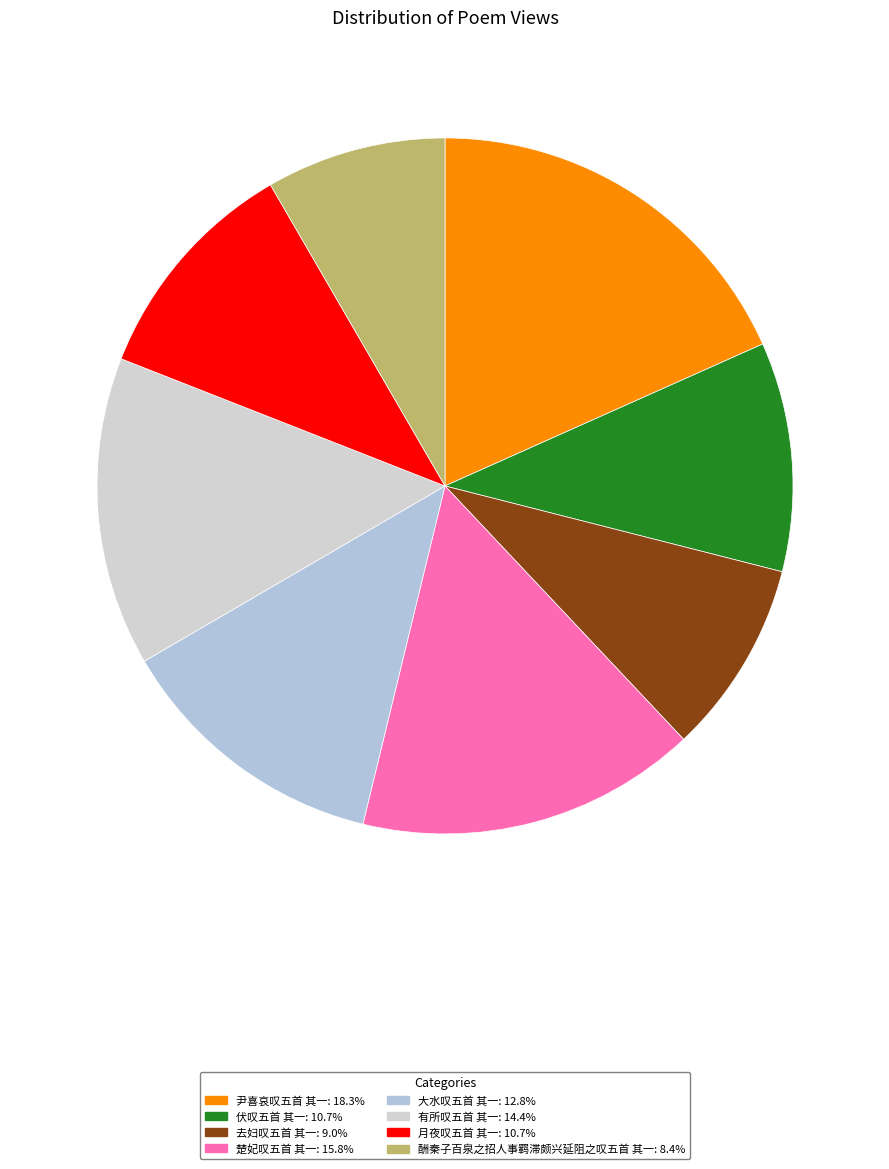

Is there any slice that represents more than half of the pie?

No